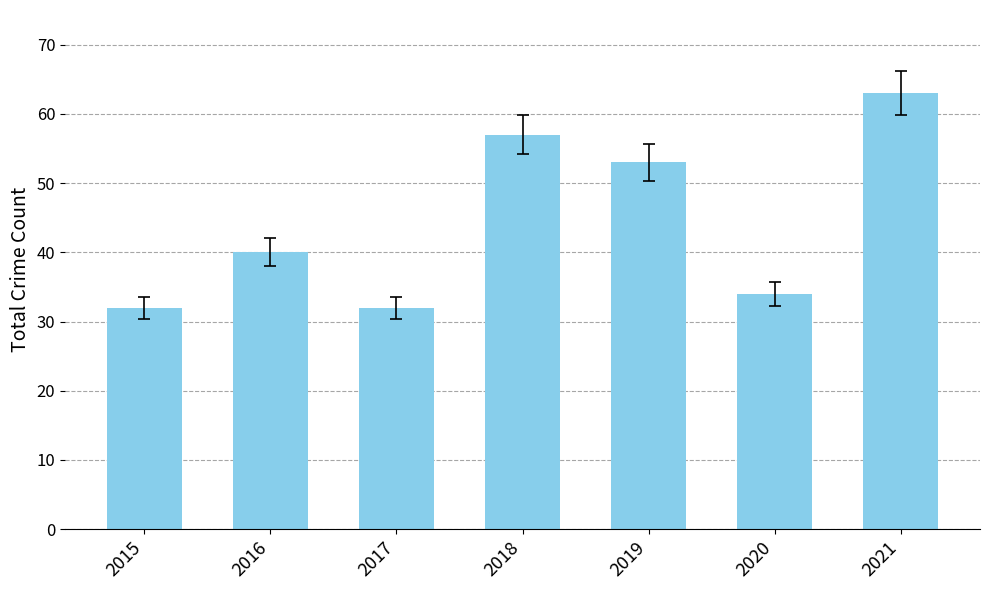

What is the value of the 3rd bar from the left?

32